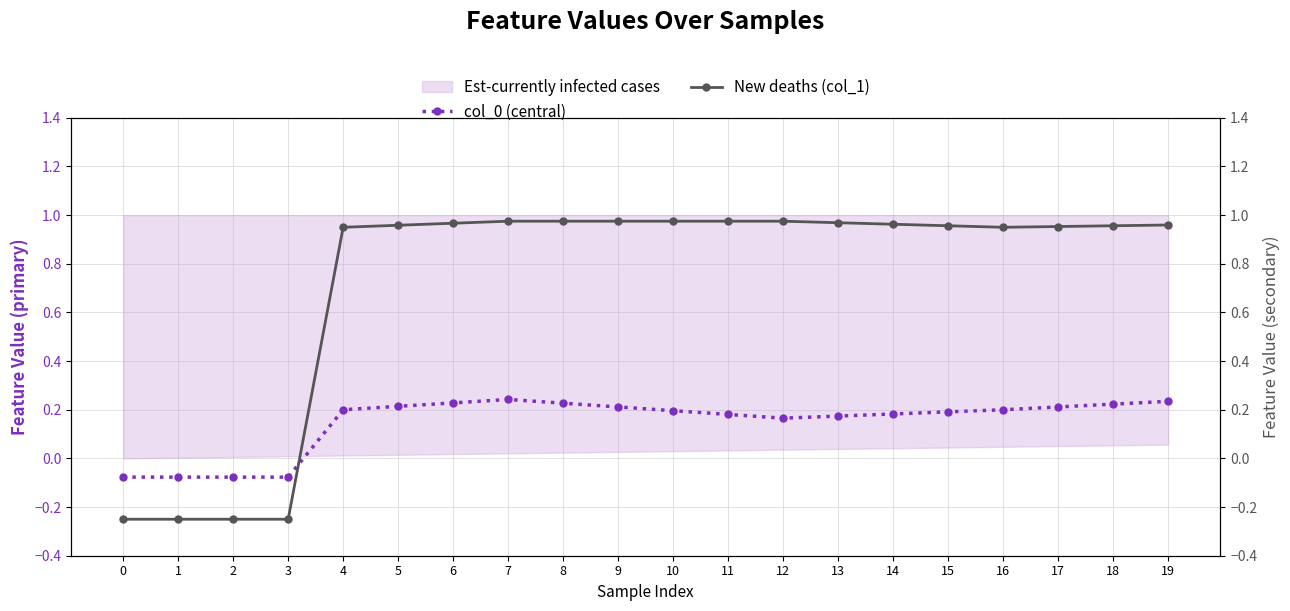

What is the sum of all col_0 (central) values?

3.0